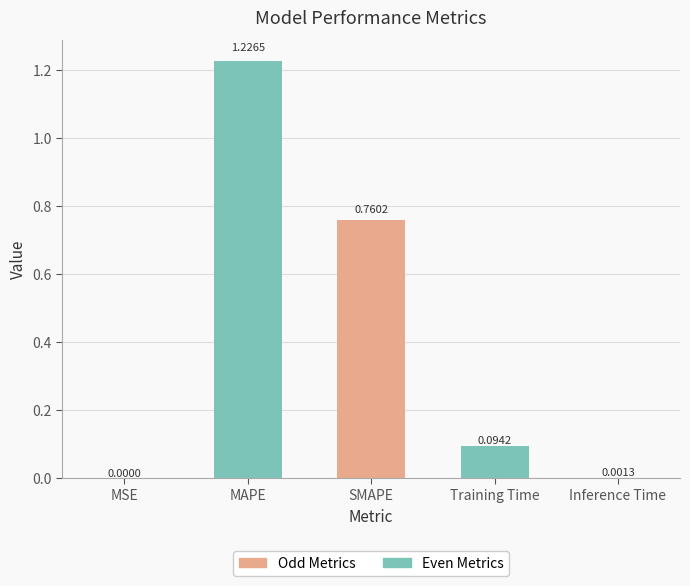

Where is the data nearest to the value 0?

MSE